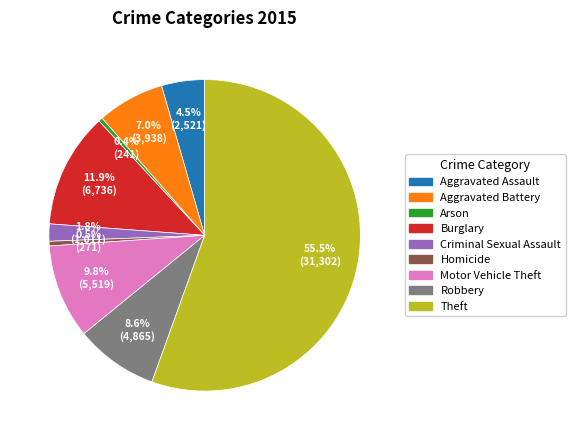

Does any single category account for the majority?

Yes